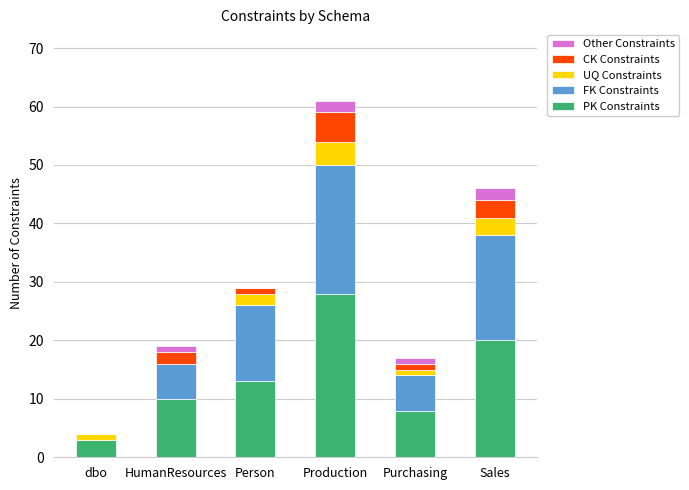

At which category is the sum across all series the highest?

Production